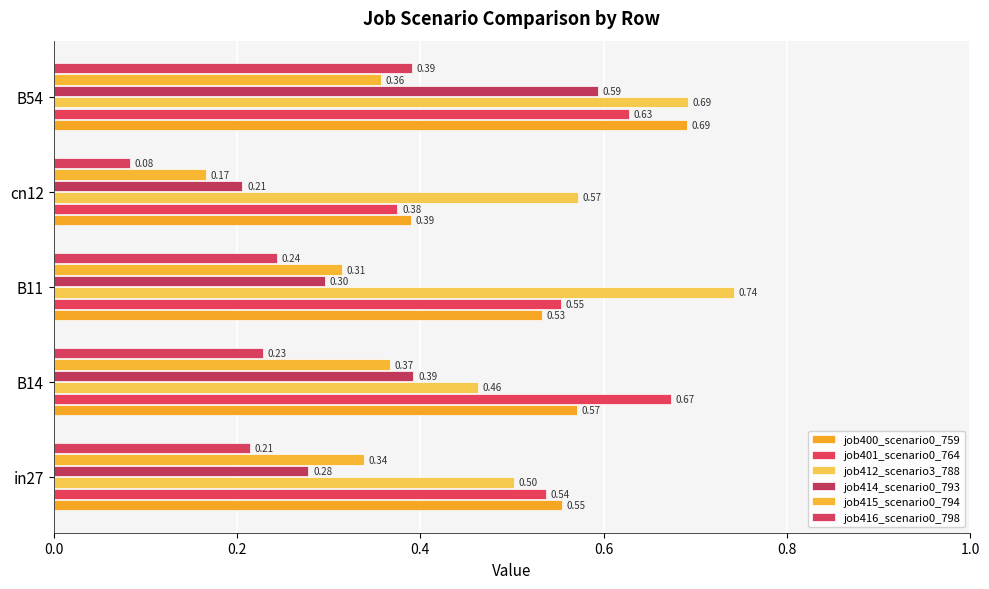

How many distinct data groups are displayed?

6